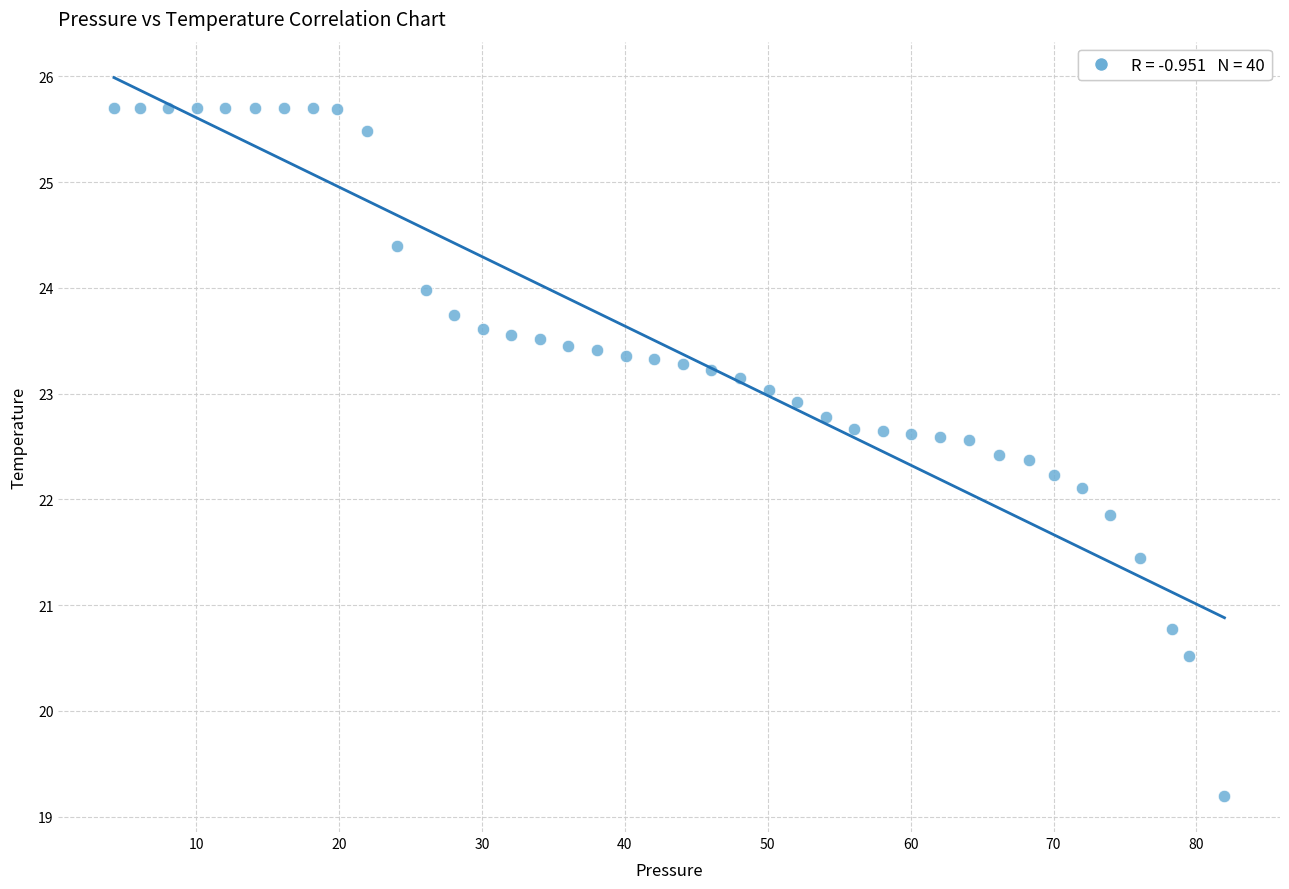

What is the range of X values (max minus min)?

77.7